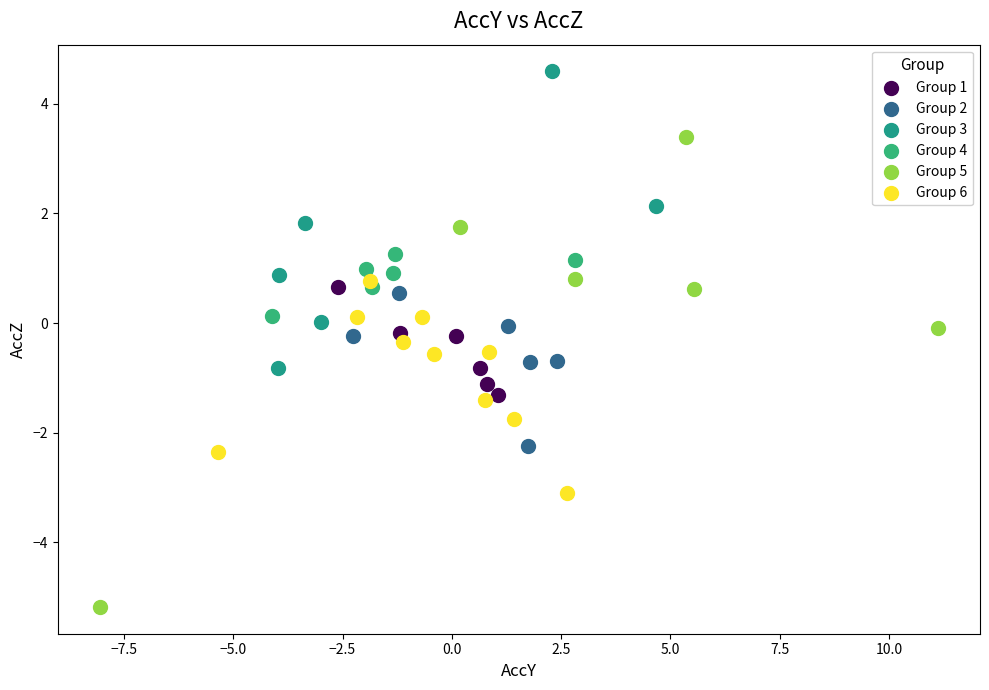

What are all the series names shown in the legend?

Group 1, Group 2, Group 3, Group 4, Group 5, Group 6